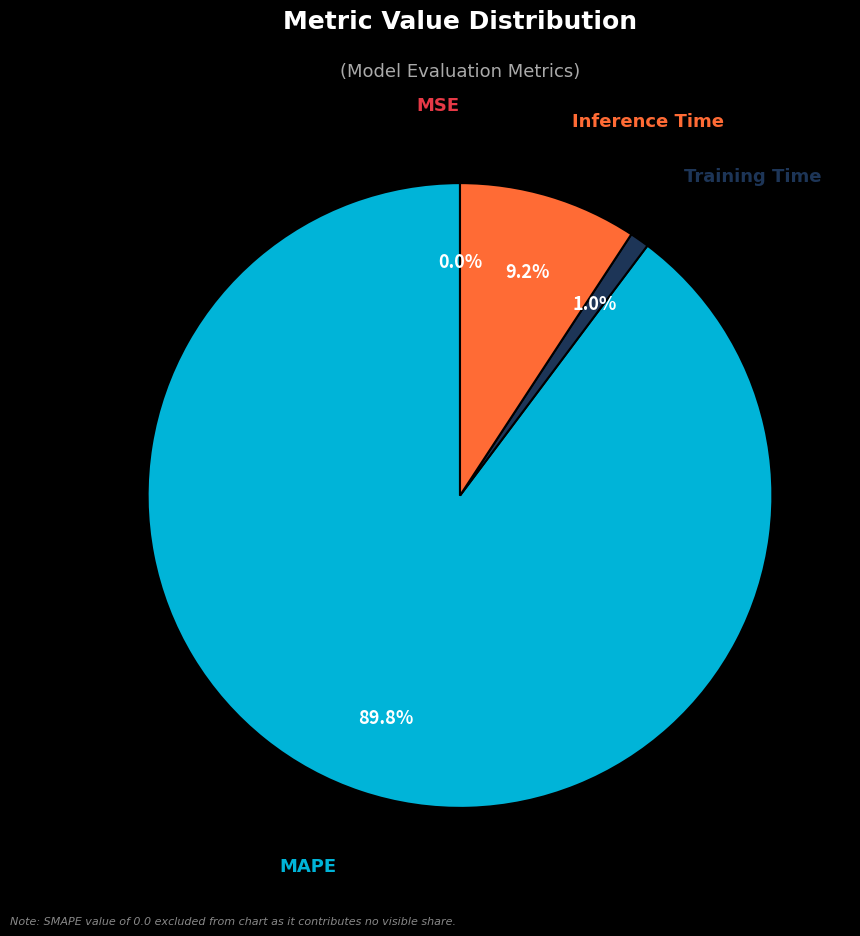

Which category accounts for the majority?

MAPE